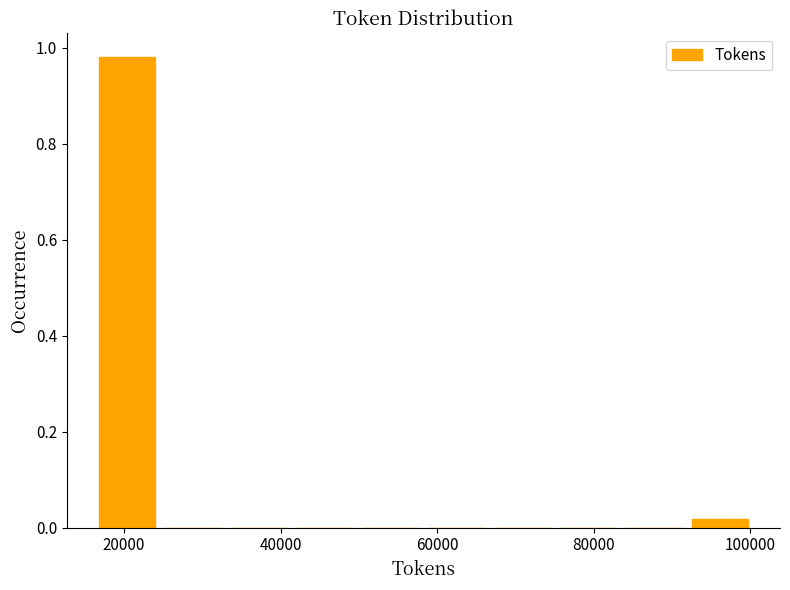

Over which range of the x-axis is the bar tallest?

16000 to 24000